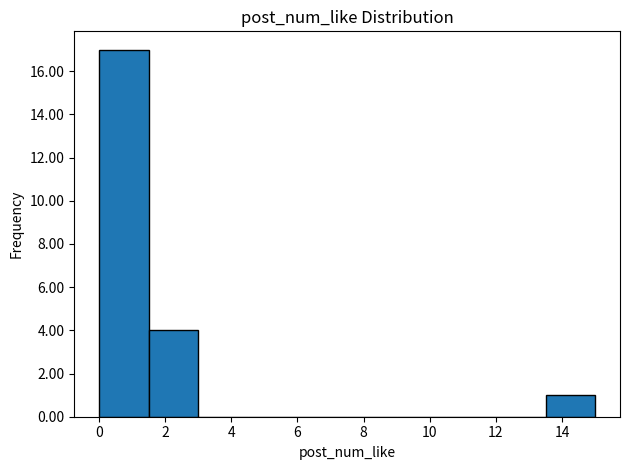

How tall is the bar that spans 1.5 to 3.0 on the x-axis? Neither the bar edges nor the heights are printed on the chart, so give them approximately, as read against the axes.

4